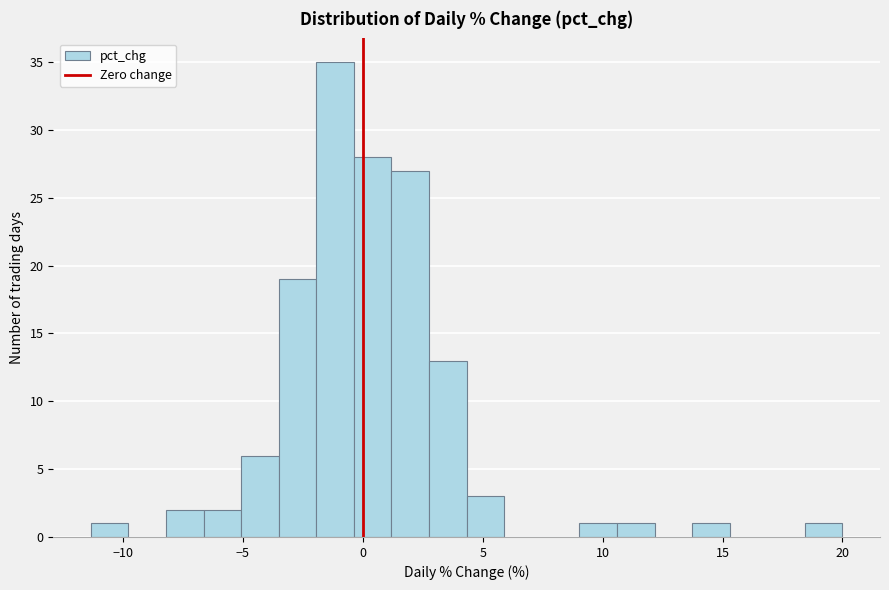

Around what value on the x-axis is the tallest bar? Give the approximate position of its centre, as read against the axis.

-1.0